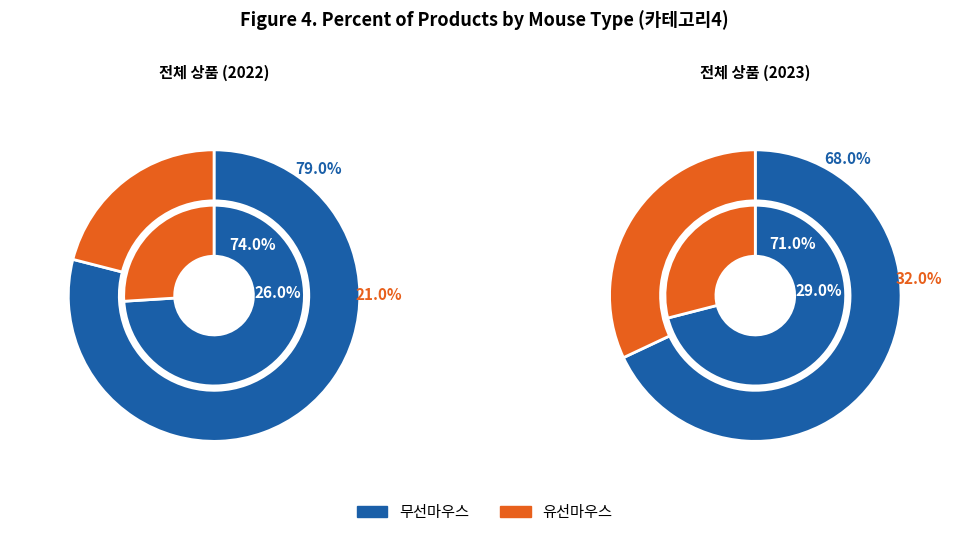

What percentage do 무선마우스 and 유선마우스 together represent?

100.0%